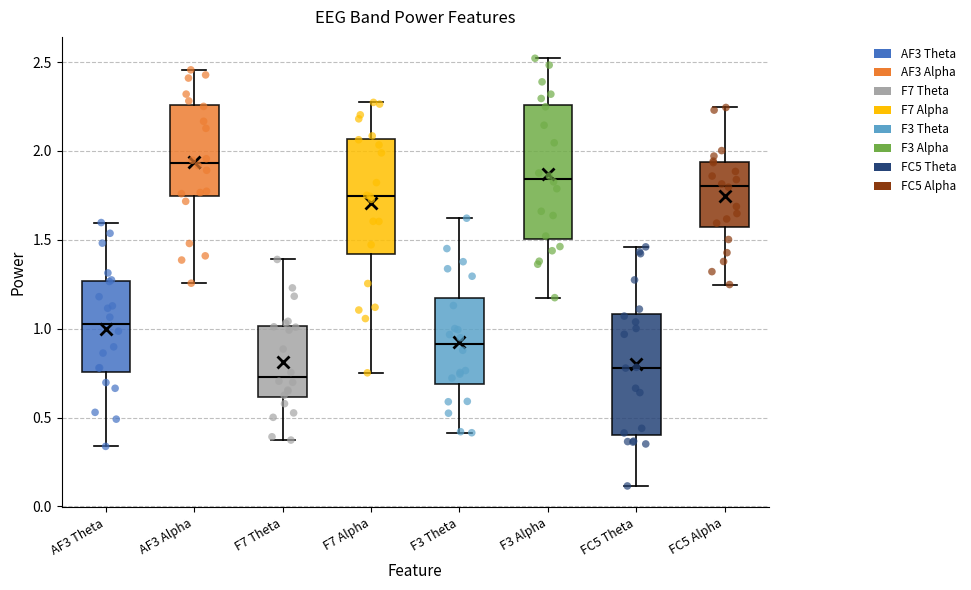

Which box is the tallest, from its lower edge to its upper edge?

F3 Alpha